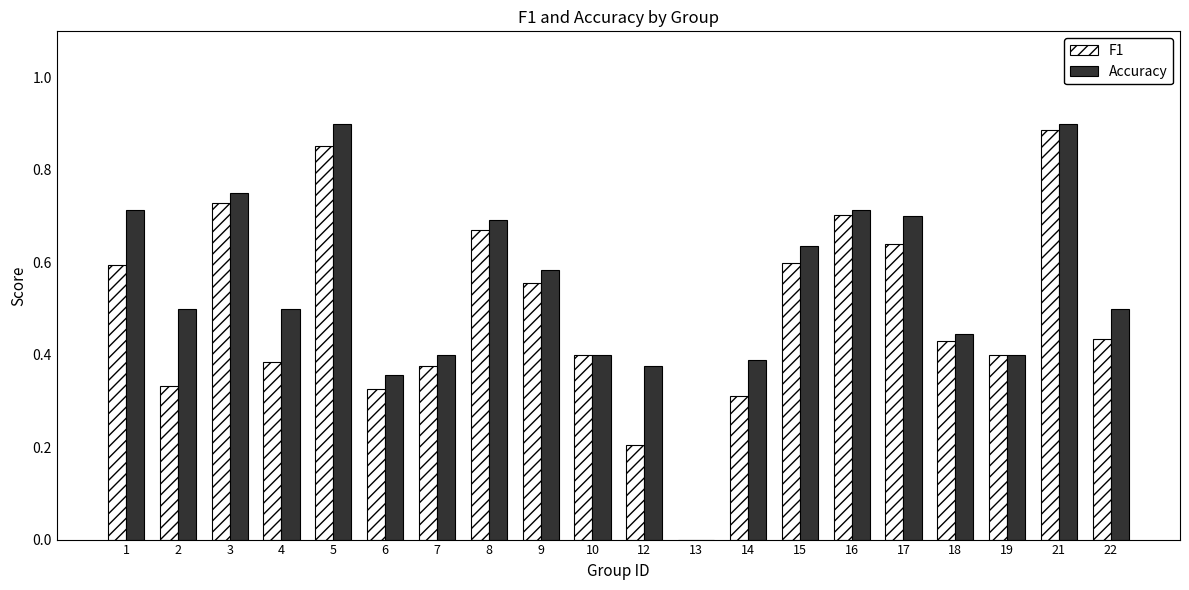

Between 3 and 17, which series saw the biggest shift?

F1